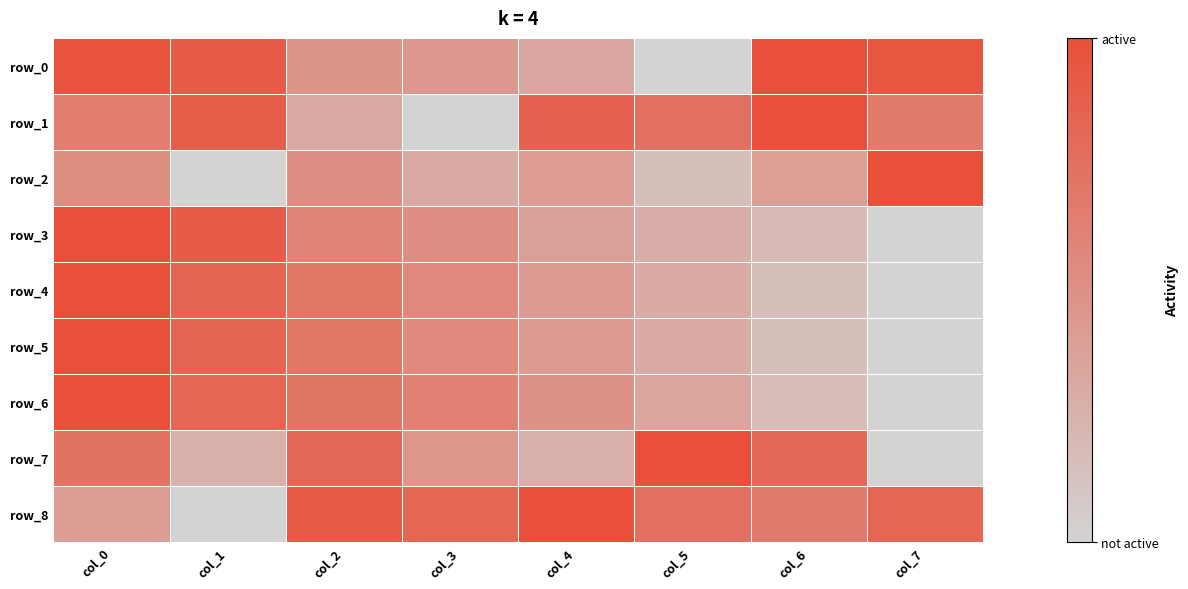

What is the difference between the highest and lowest values at col_1?

0.9